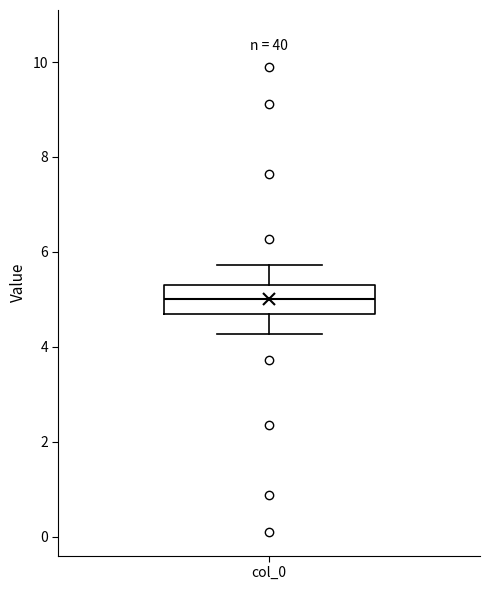

Read this box plot against the y-axis: the position of the median line, the range covered by the box, and the ends of both whiskers. The values are not printed on the chart, so give them approximately, as read against the axis.

median 5.0, box 4.6 to 5.4, whiskers 4.2 to 5.8